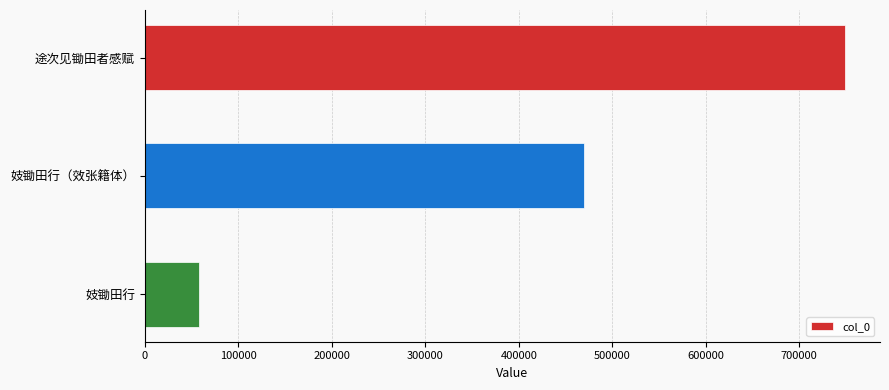

True or false: the data shows 57886 at 妓锄田行.

True